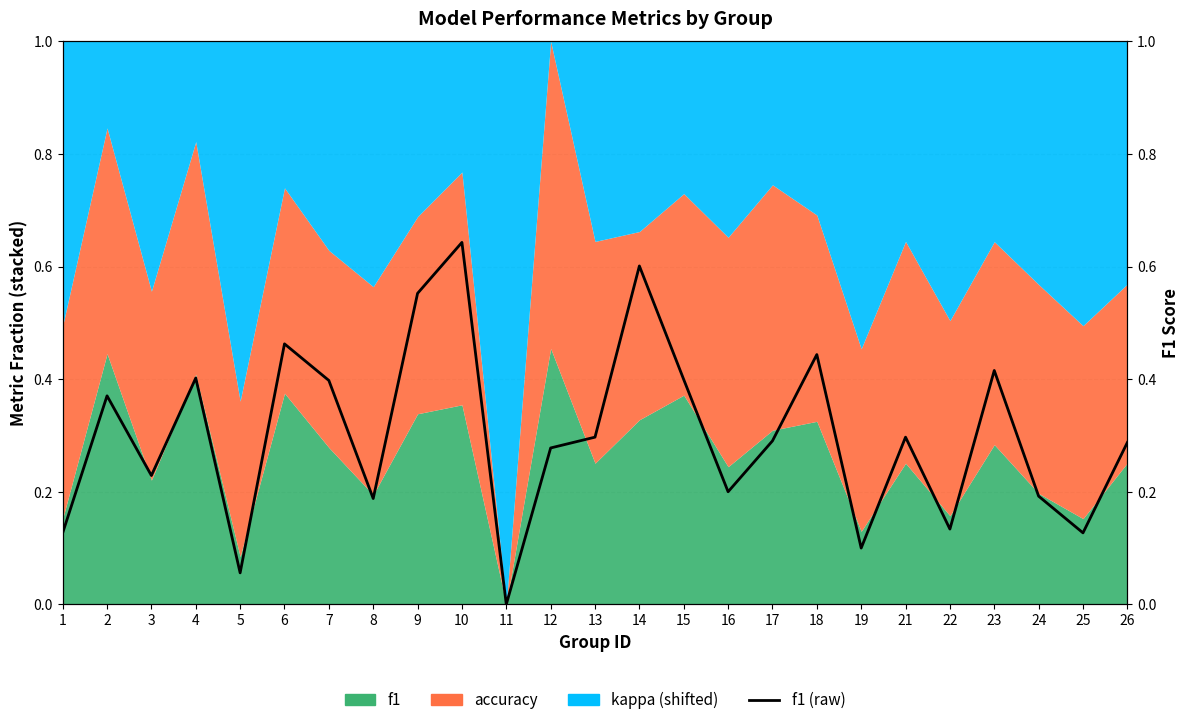

What is the sum of the values at 19 and 17?

0.4